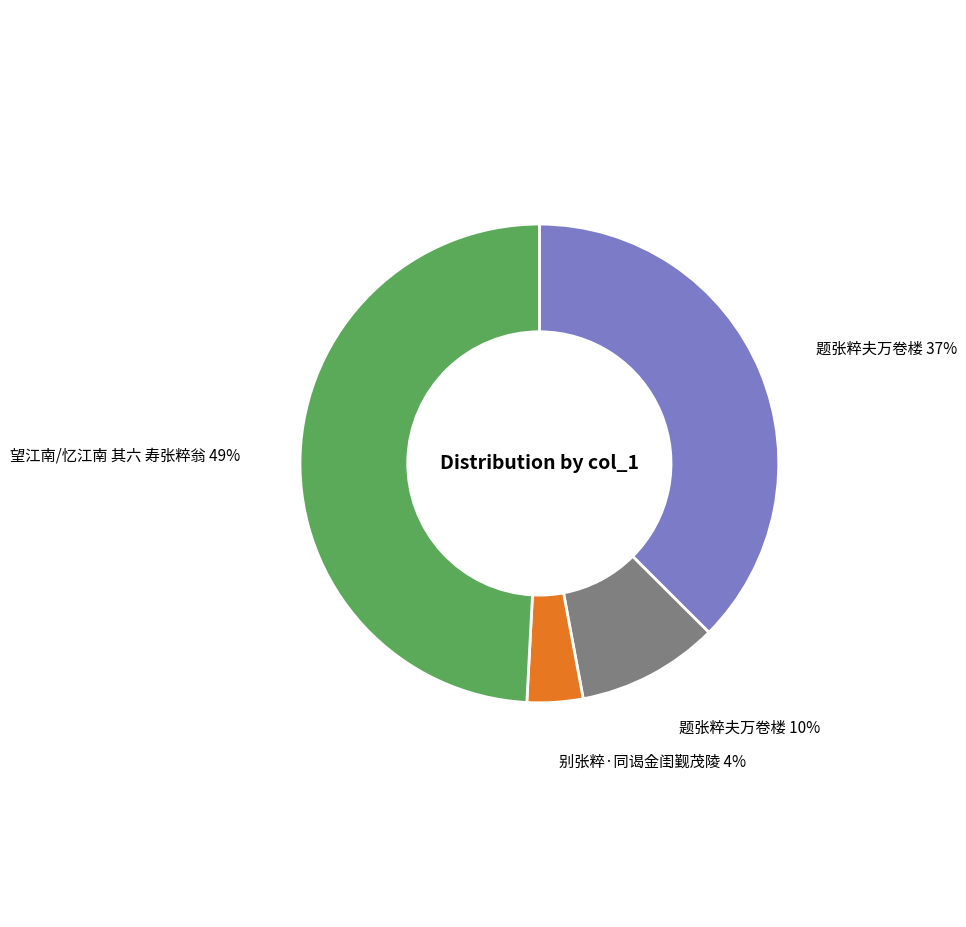

Is there a majority slice in this chart?

No